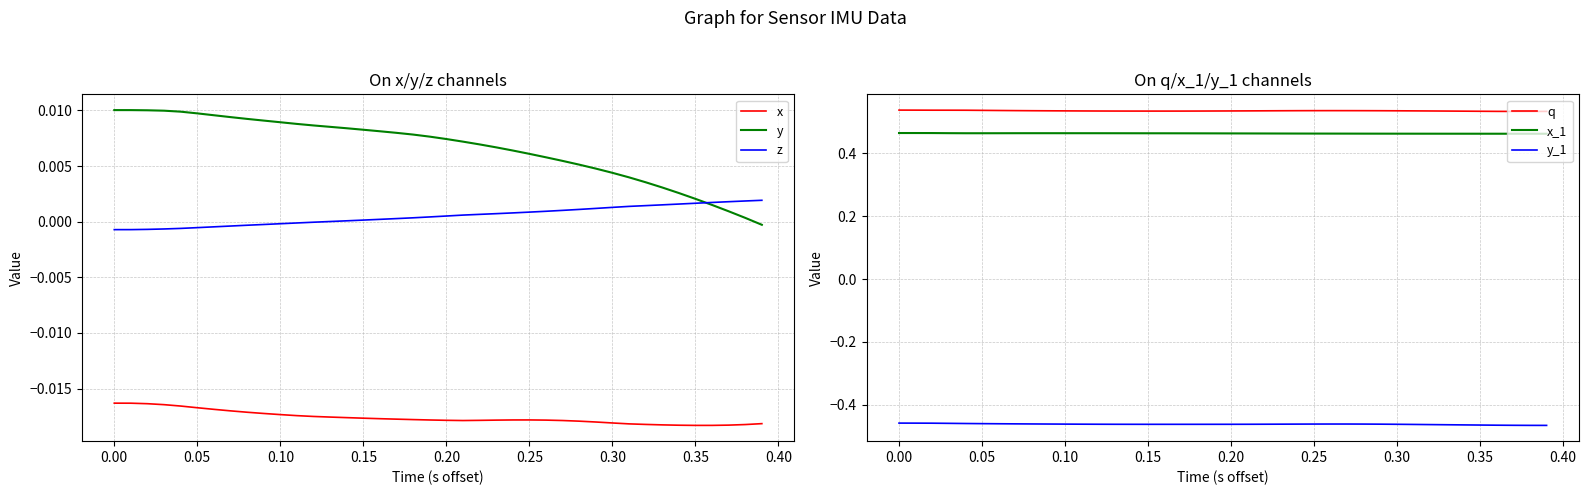

True or false: x and y cross at least once.

False